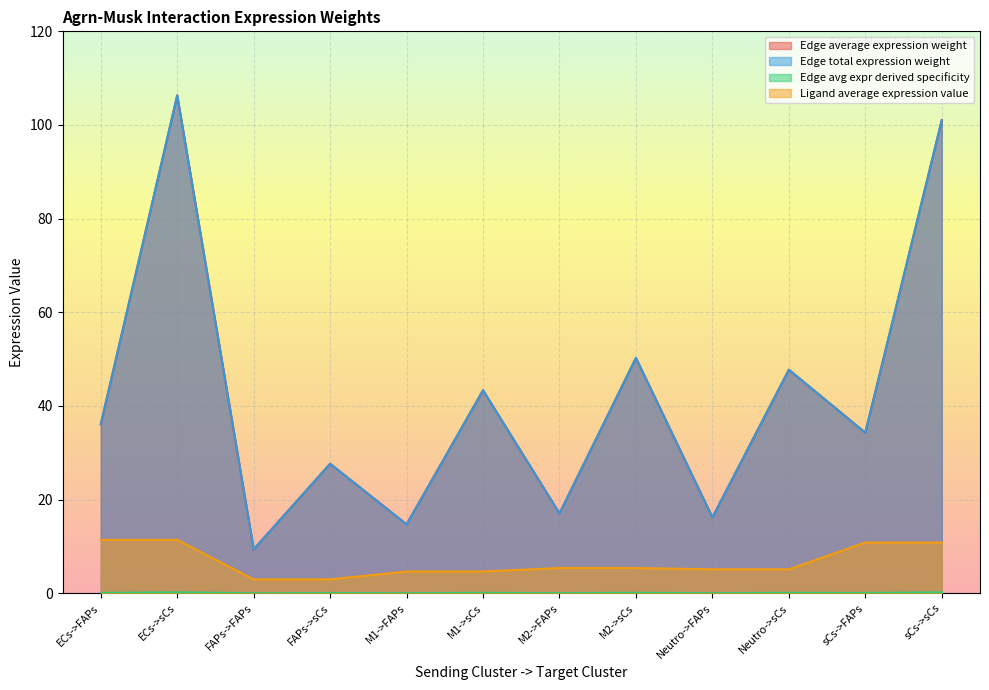

Is it true that Edge avg expr derived specificity equals 0.1 at ECs->FAPs?

True